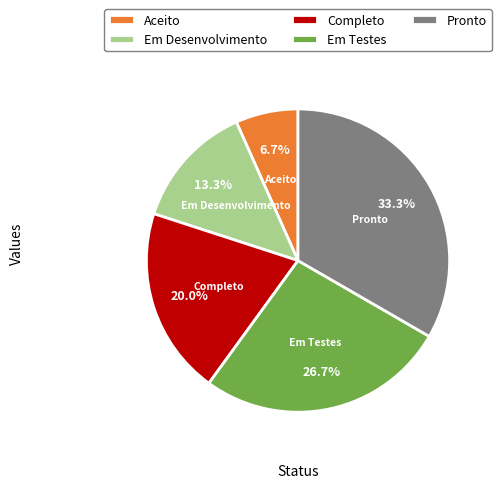

To the nearest percent, what portion does Em Testes represent?

27%